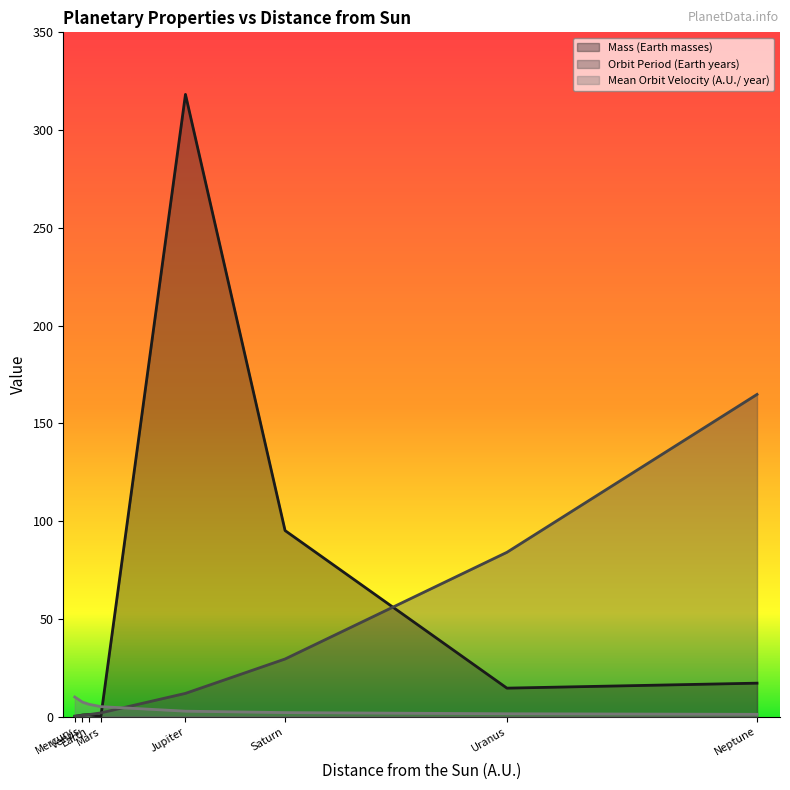

What is the approximate value of Mass (Earth masses) at Earth?

1.0